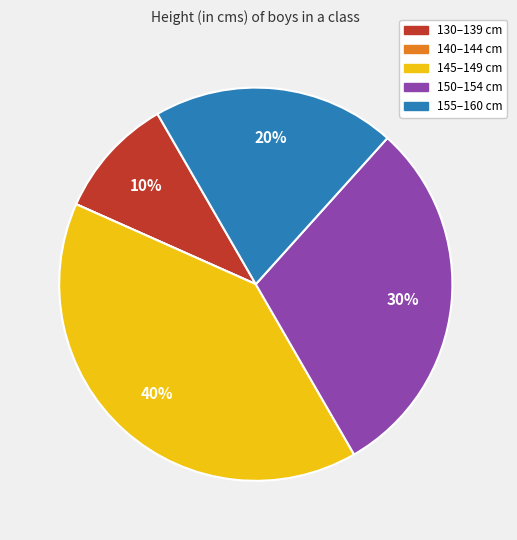

To the nearest percent, what is the average slice percentage?

20%